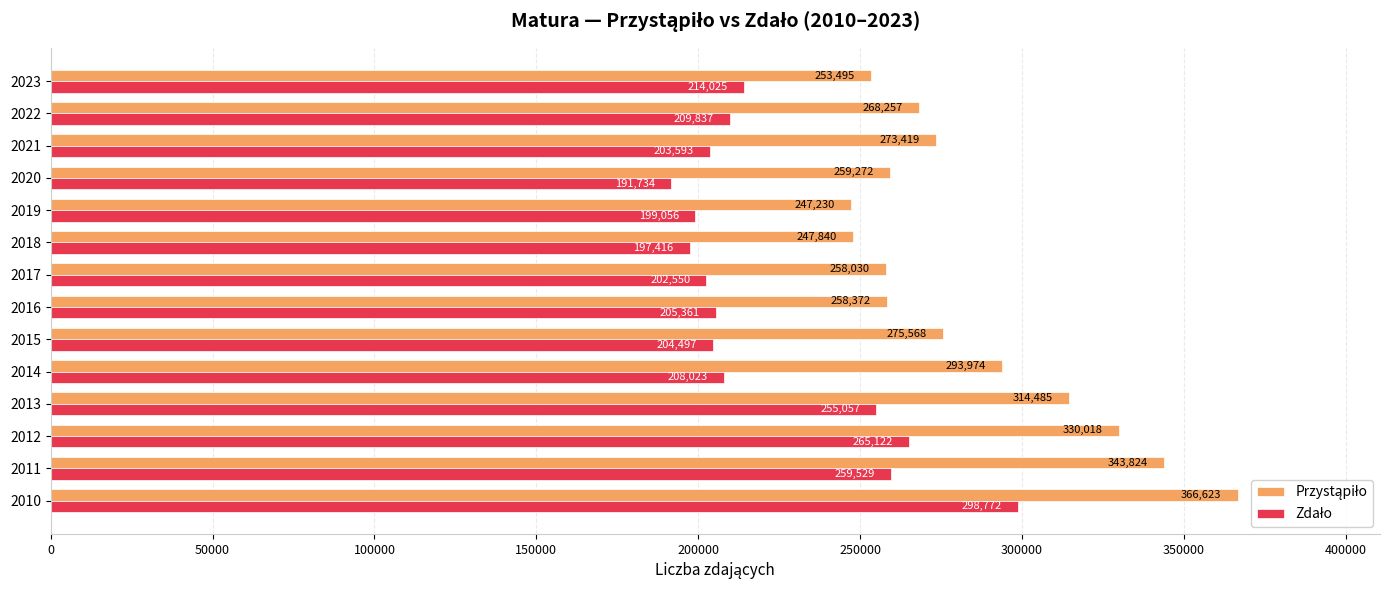

List the series in order of their overall mean, lowest first.

Zdało, Przystąpiło